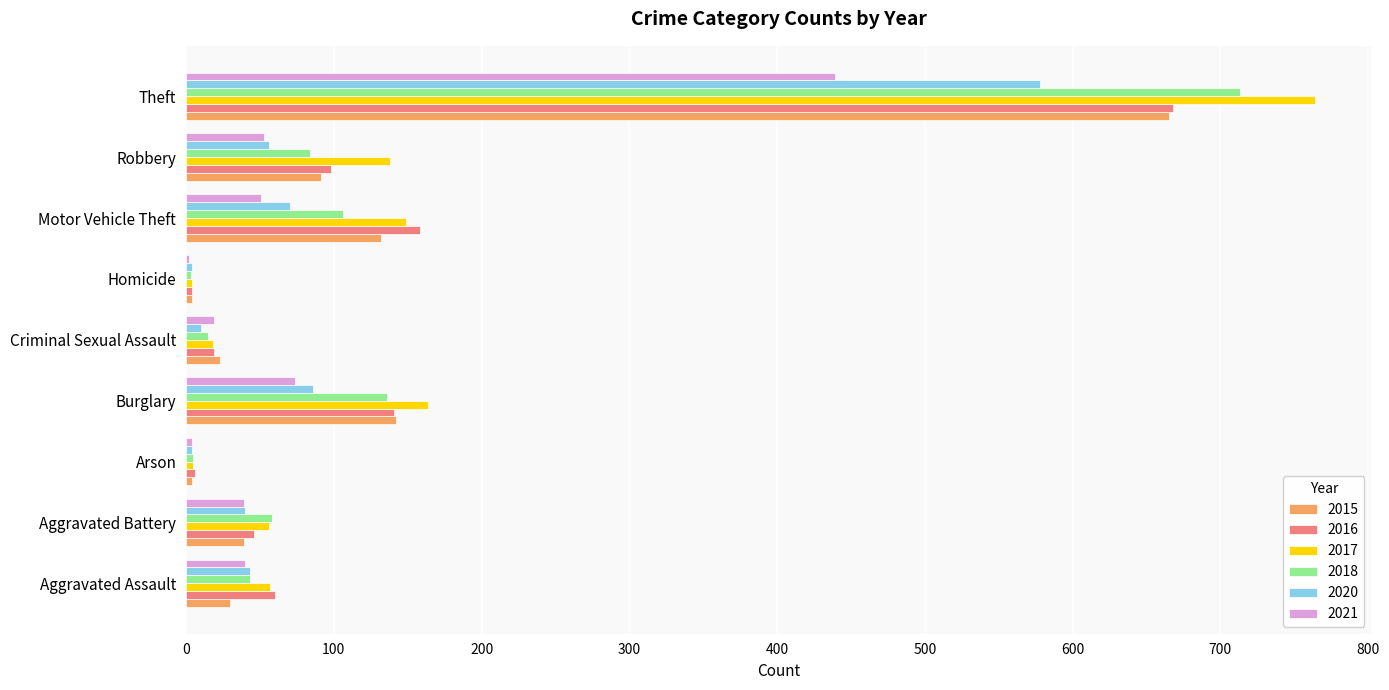

Which series has the largest range (max minus min)?

2017